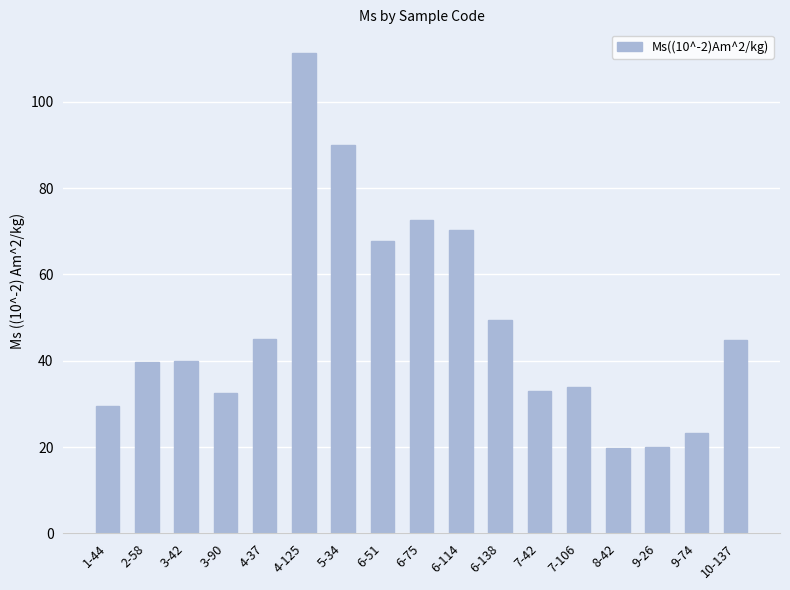

The chart shows a value of 45.1 at 4-37. True or false?

True